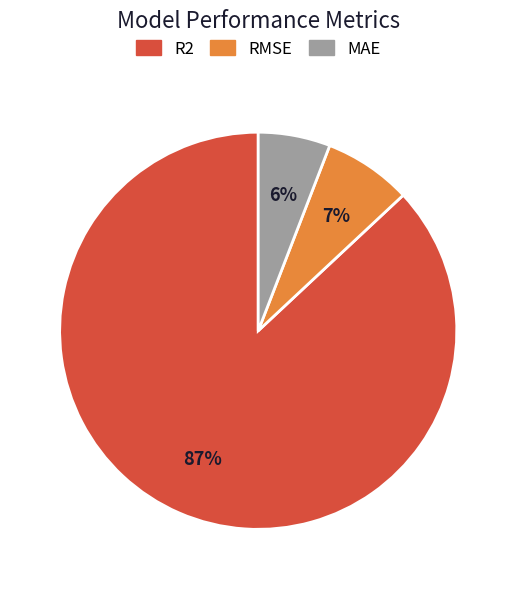

Which slice is the smallest?

MAE